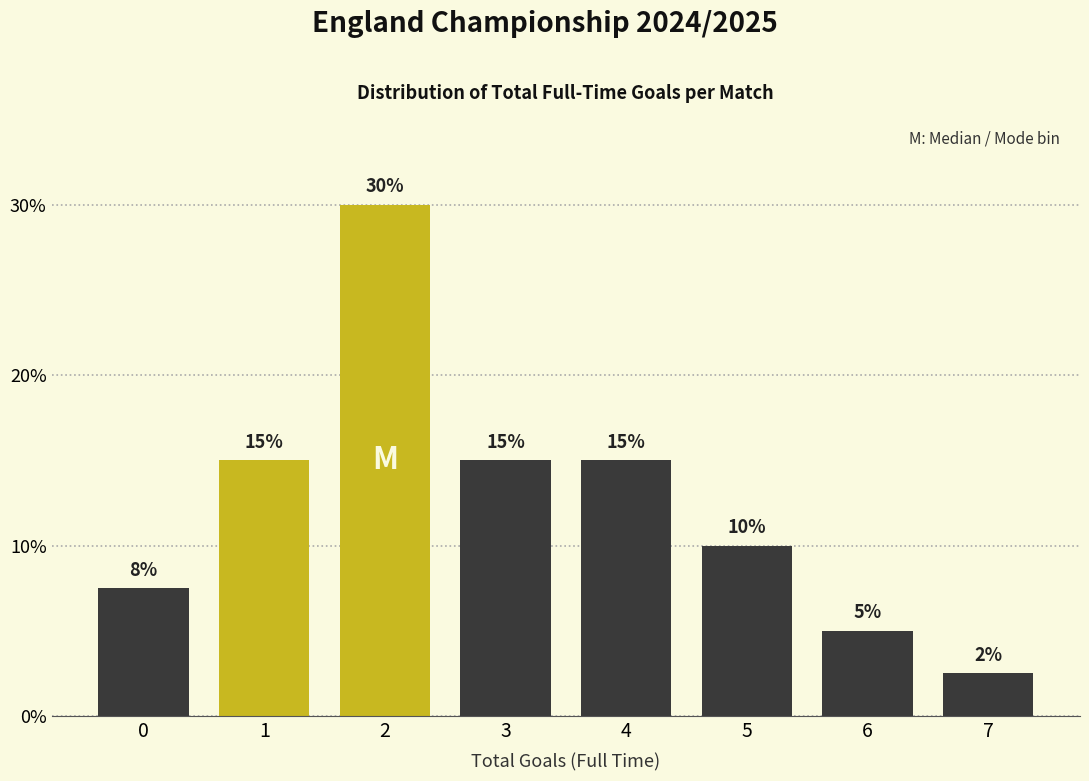

True or false: the data shows 0.6 at 7.

False